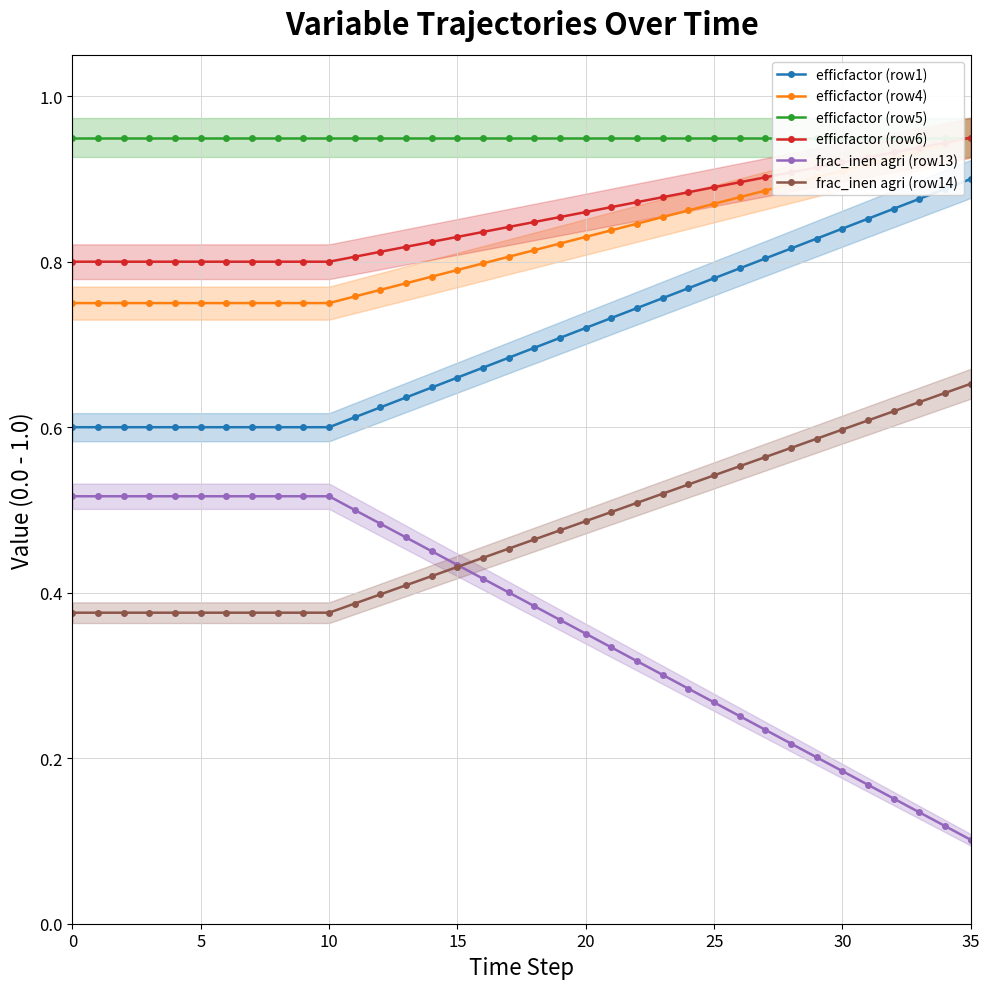

The value of efficfactor (row6) at 29 is 0.9. True or false?

True